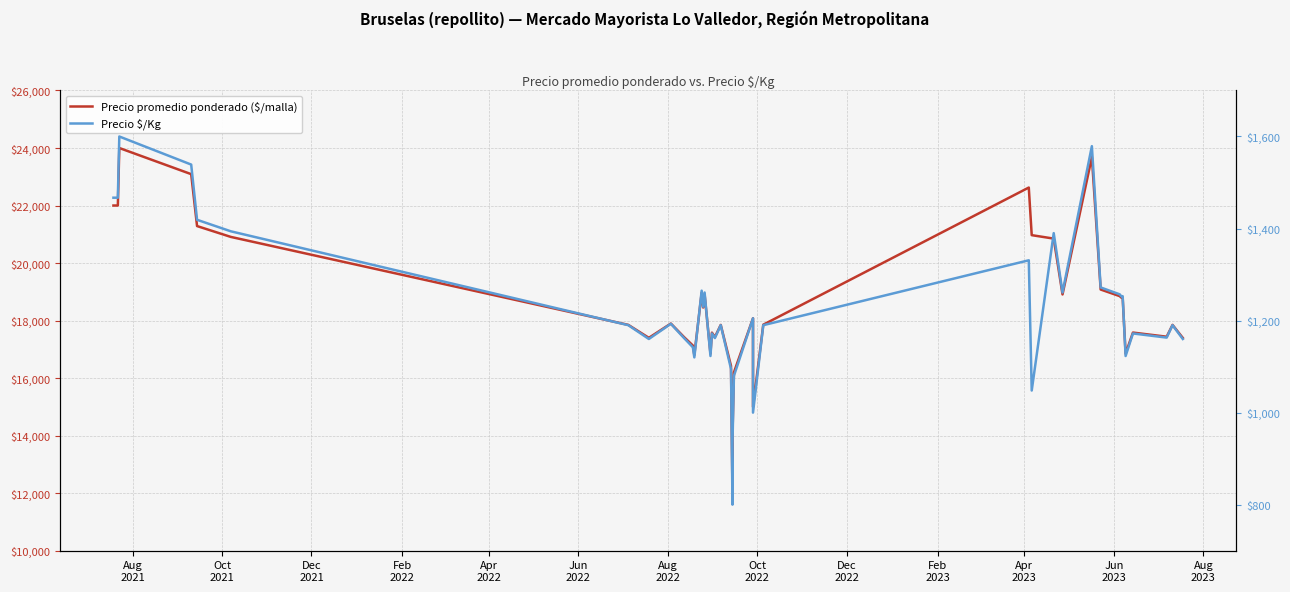

In Precio promedio ponderado ($/malla), how many points are higher than both neighbors (excluding endpoints)?

11